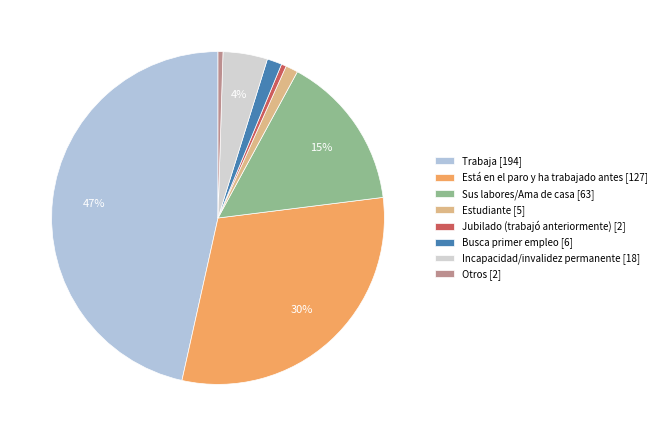

How many segments does this pie chart have?

8